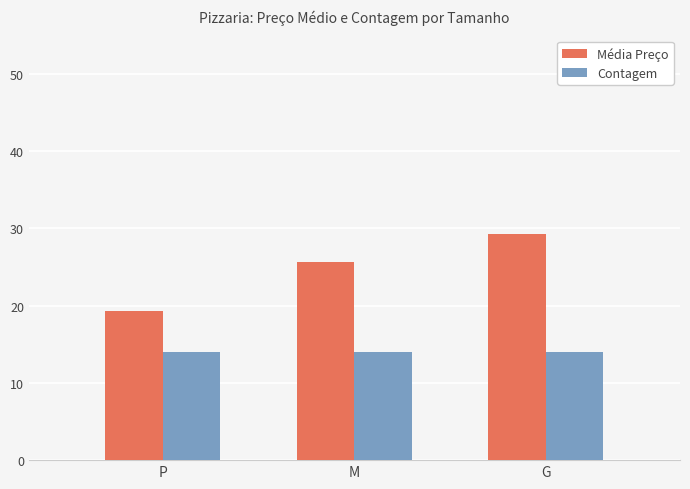

Which series has the largest range (max minus min)?

Média Preço